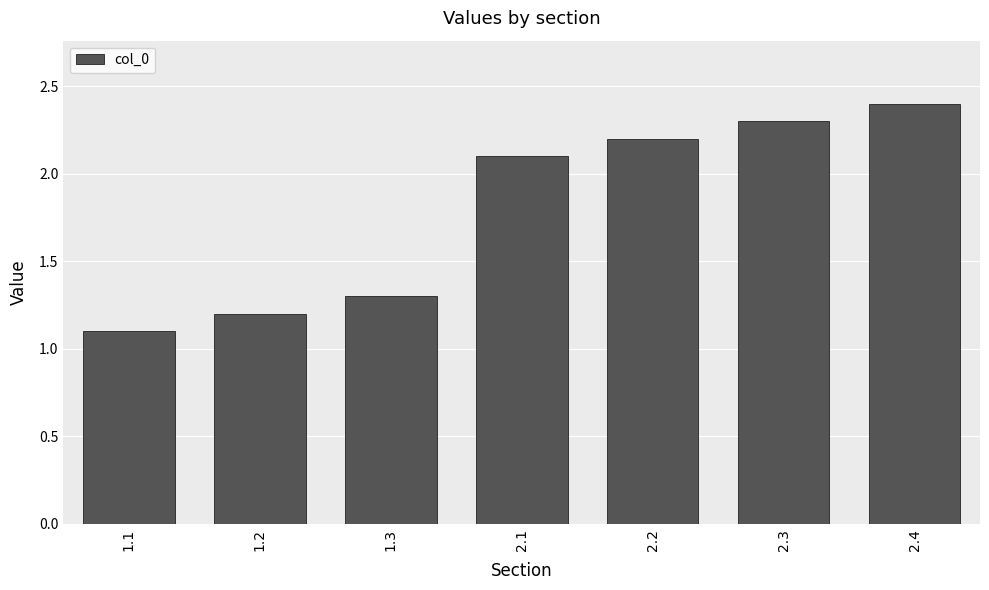

Does the chart contain any negative values?

No